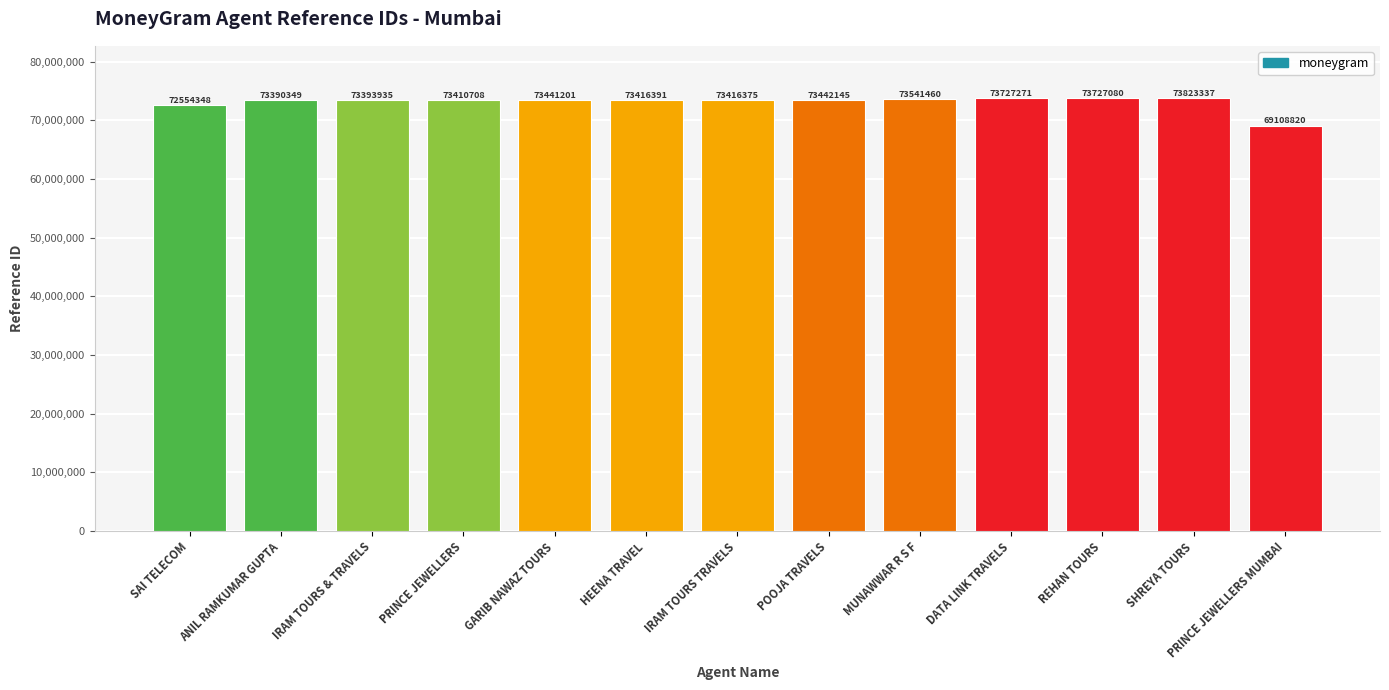

Reading left to right, transcribe all the data shown in this chart.

SAI TELECOM=72554348	ANIL RAMKUMAR GUPTA=73390349	IRAM TOURS & TRAVELS=73393935	PRINCE JEWELLERS=73410708	GARIB NAWAZ TOURS=73441201	HEENA TRAVEL=73416391	IRAM TOURS TRAVELS=73416375	POOJA TRAVELS=73442145	MUNAWWAR R S F=73541460	DATA LINK TRAVELS=73727271	REHAN TOURS=73727080	SHREYA TOURS=73823337	PRINCE JEWELLERS MUMBAI=69108820